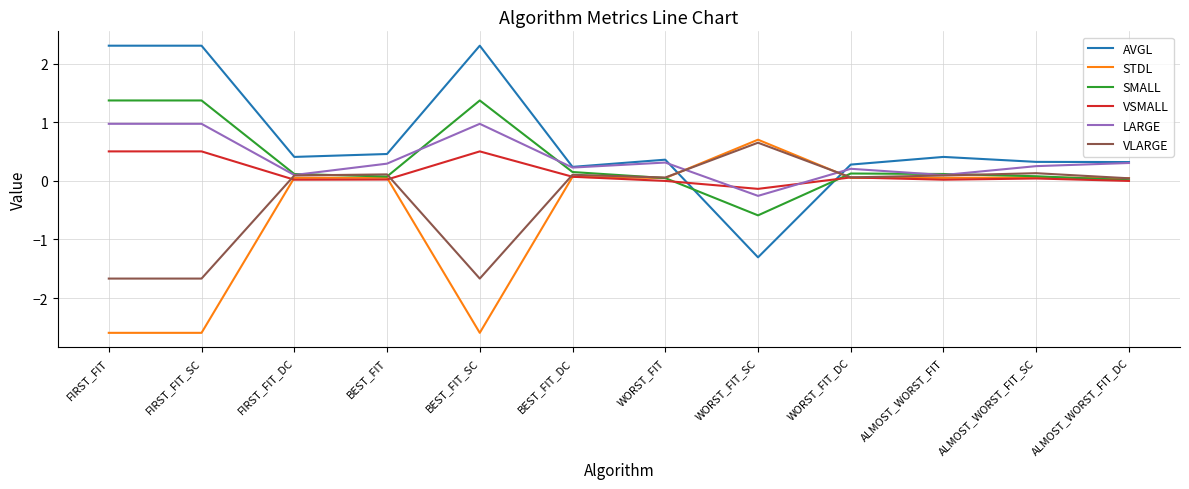

What is the maximum value for AVGL?

2.3